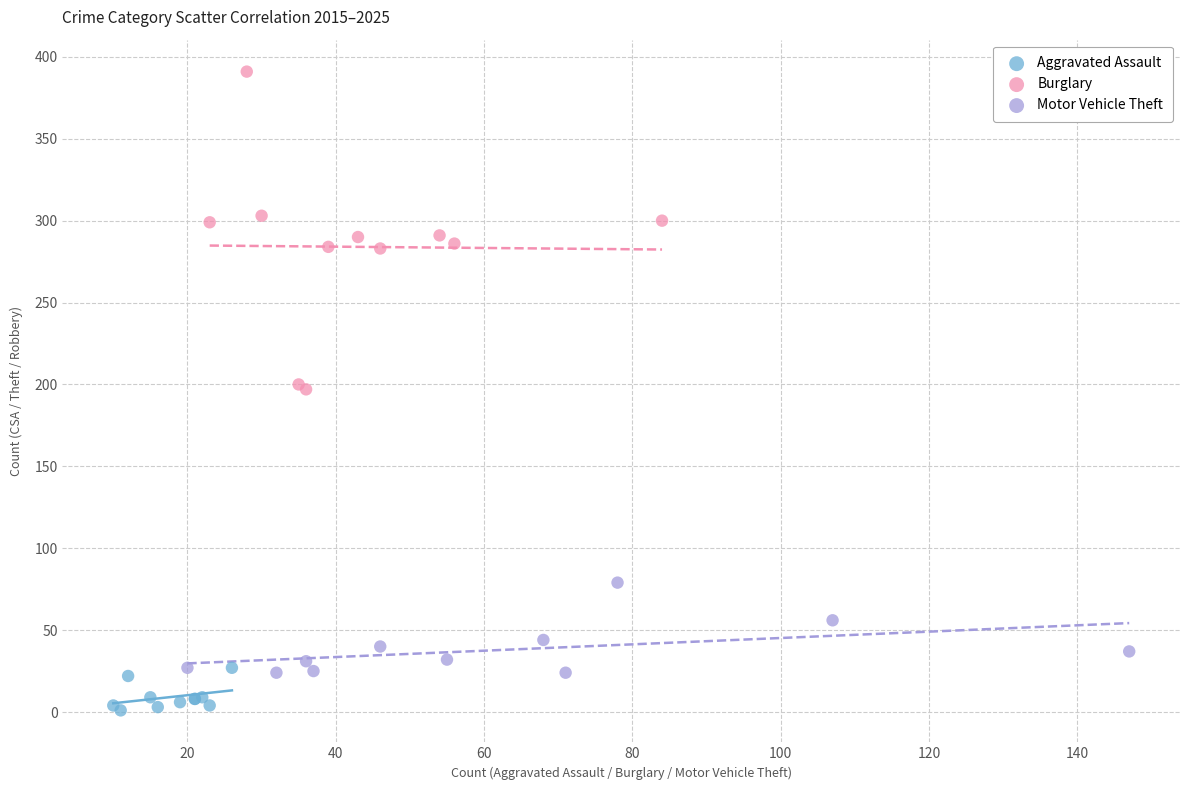

Which series has the largest Y range (max minus min)?

Burglary